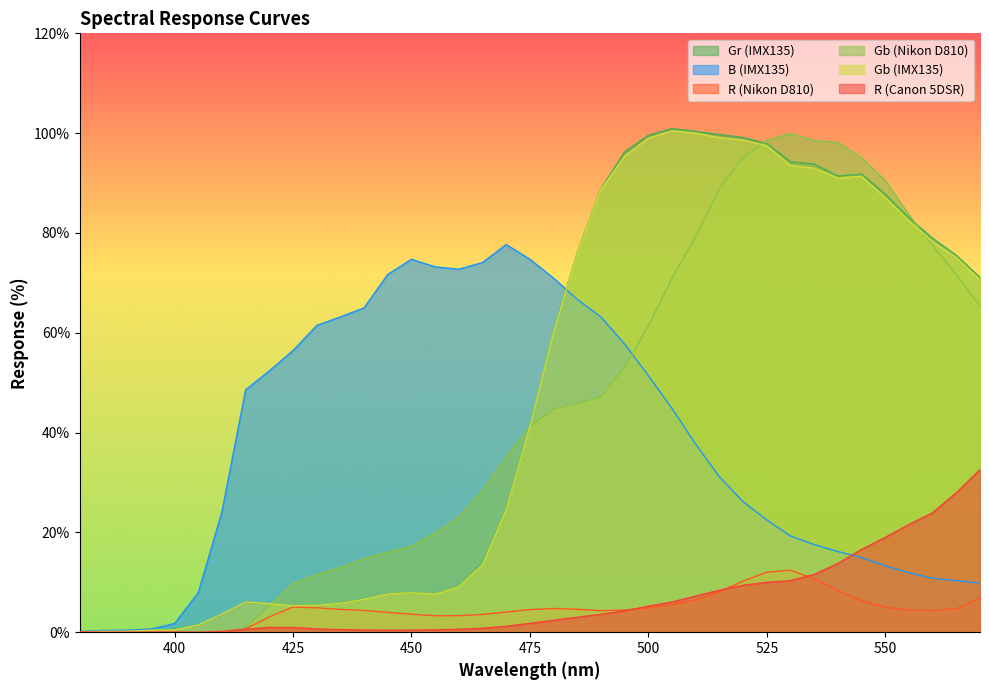

How many distinct data groups are displayed?

6